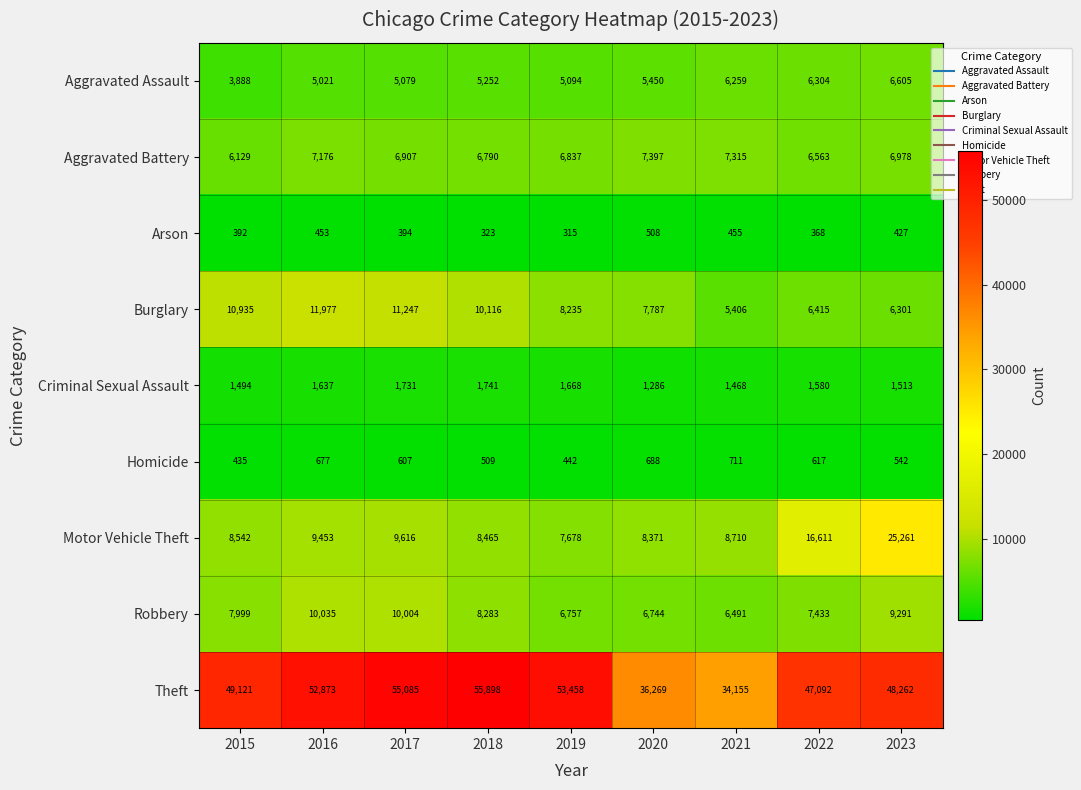

Read the Aggravated Assault value at 2016, to the nearest 10.

5020